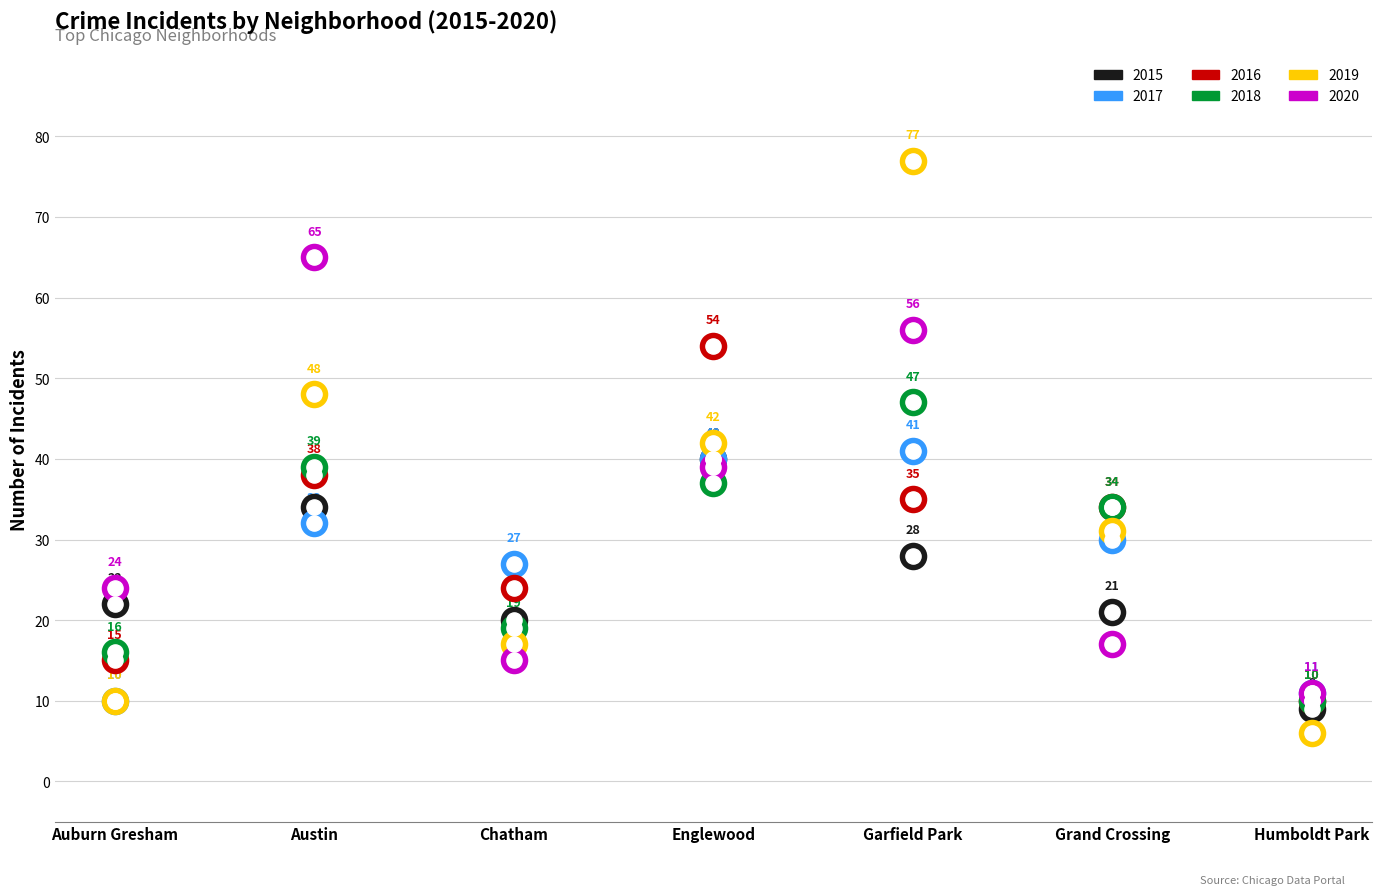

What are all the series names shown in the legend?

2015, 2017, 2016, 2018, 2019, 2020